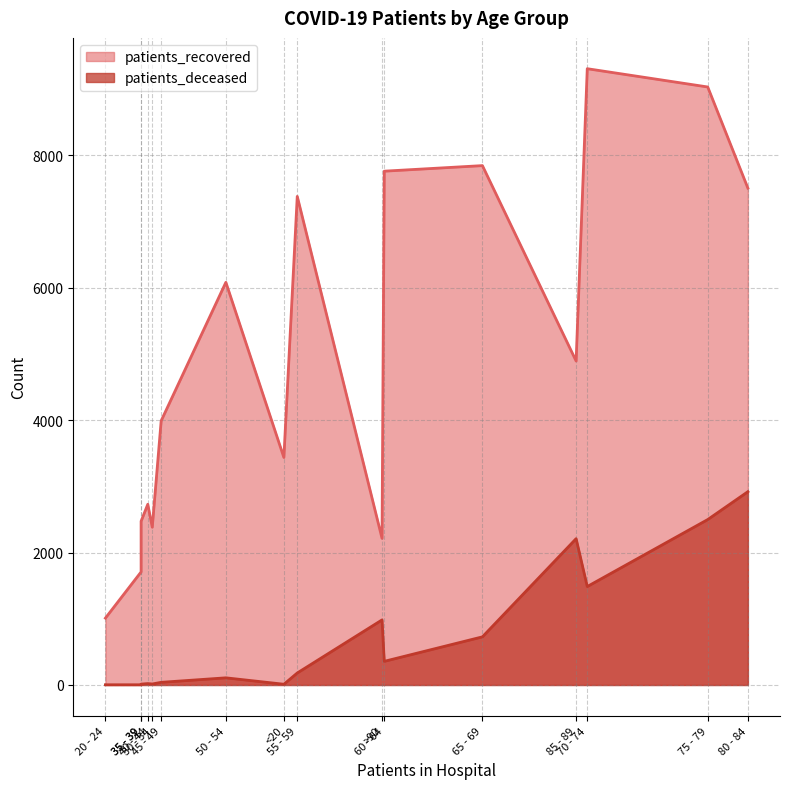

What is the difference between the maximum and second lowest values in the patients_recovered series?

7602